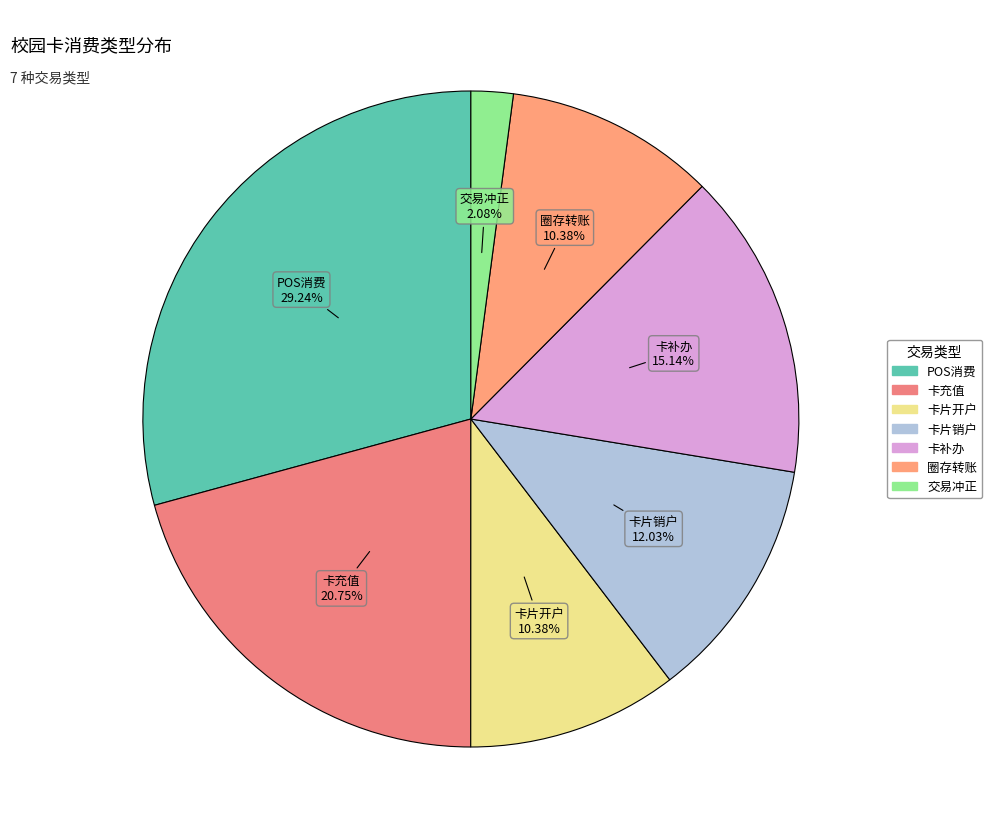

How many segments does this pie chart have?

7